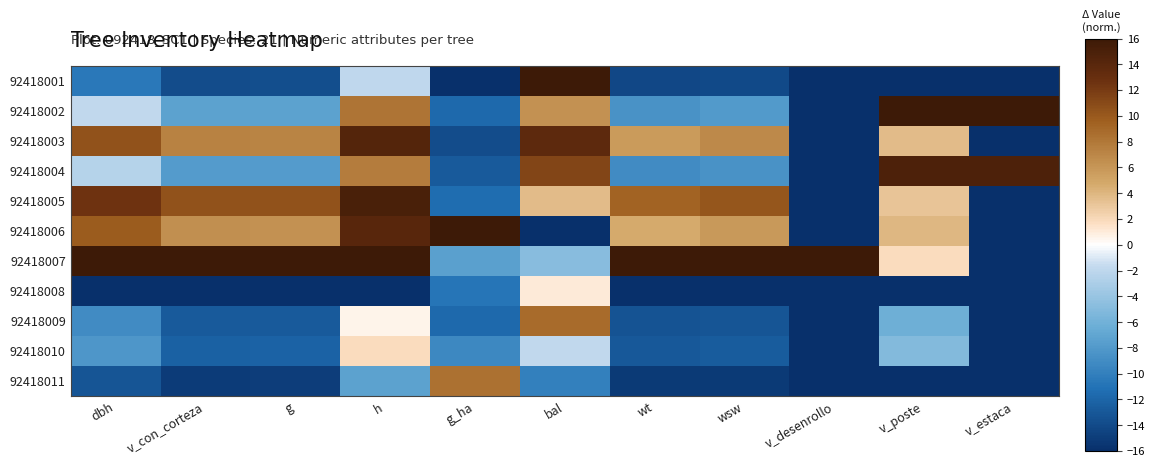

How many categories are shown in the chart?

11